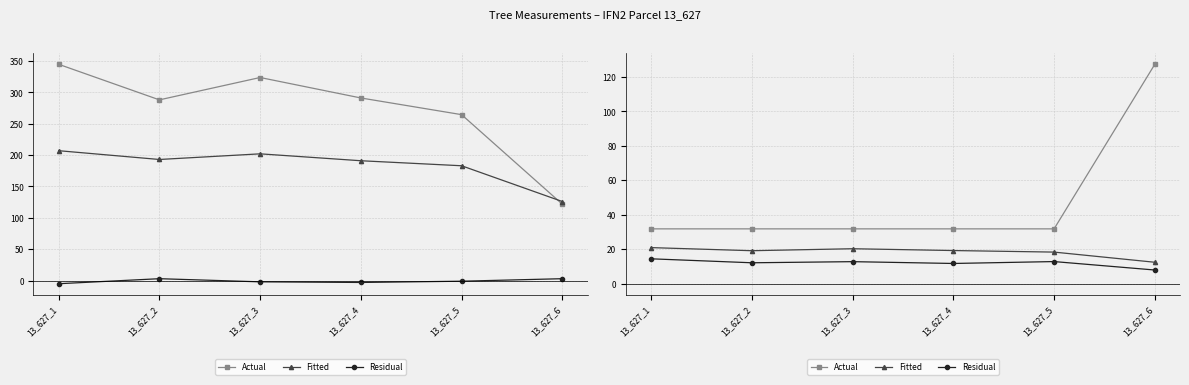

What is the value of the Residual point at the 5th from the left?

12.9